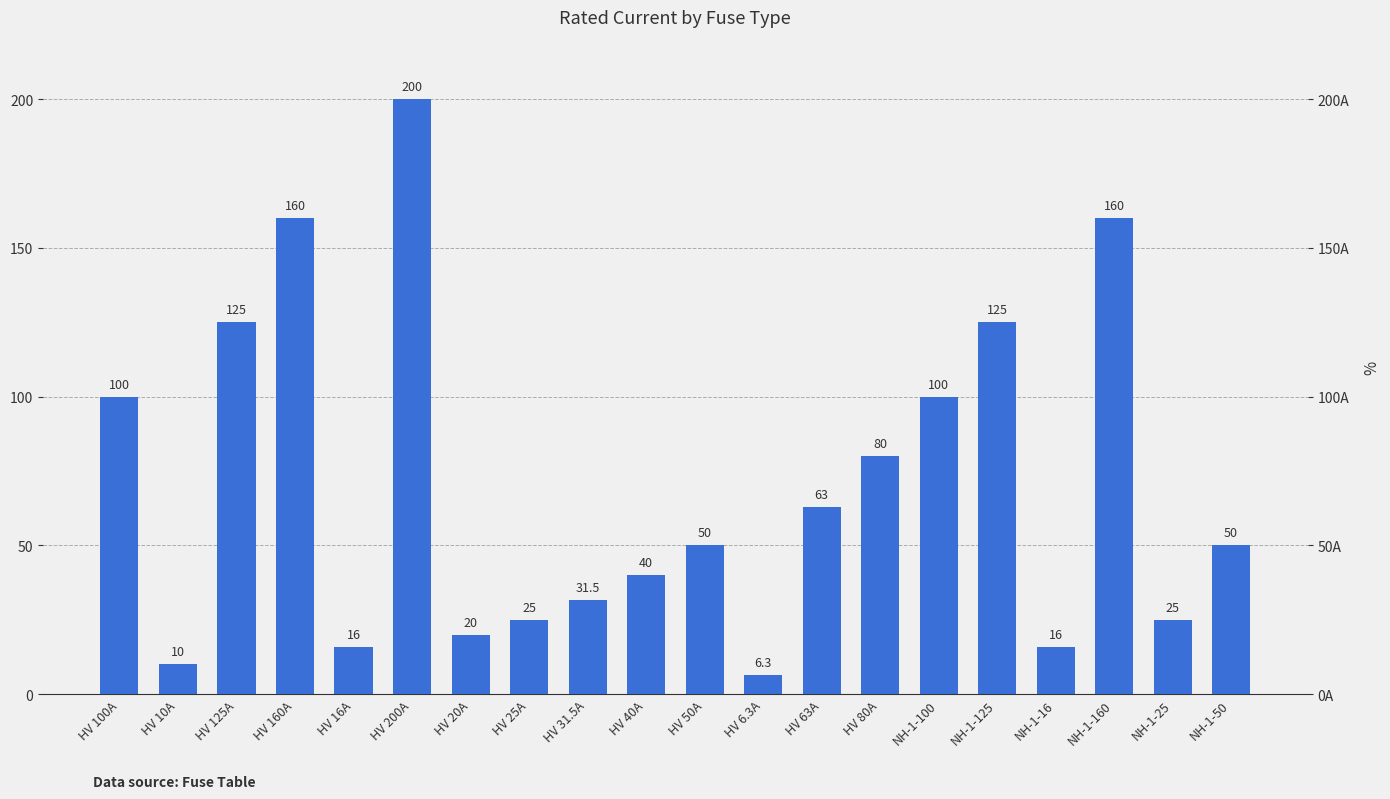

Between HV 6.3A and HV 40A, which is larger?

HV 40A